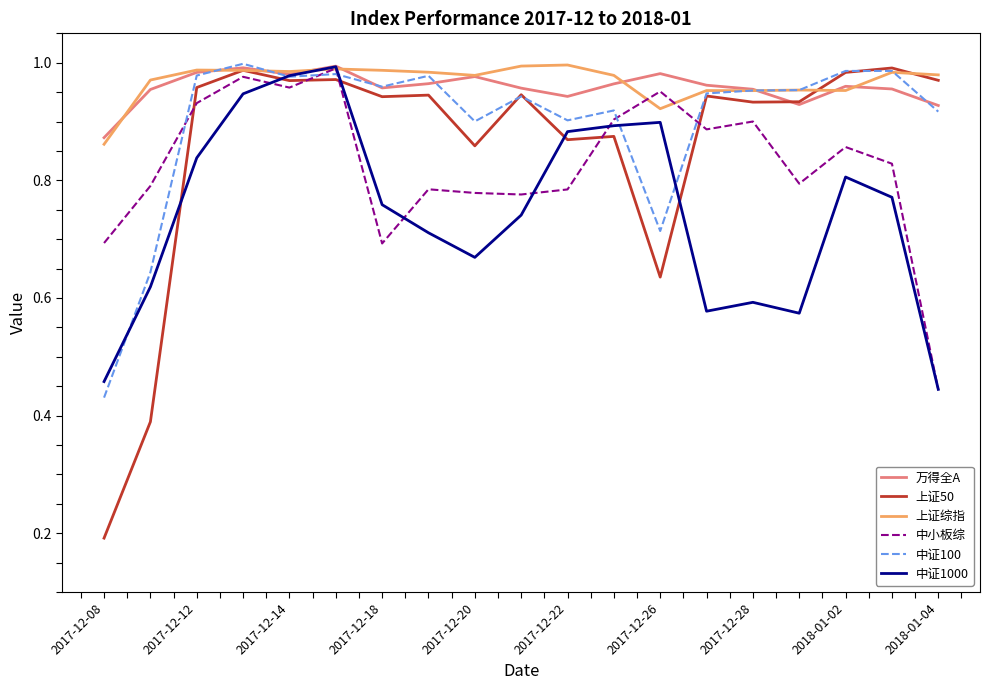

Which series has the largest range (max minus min)?

上证50